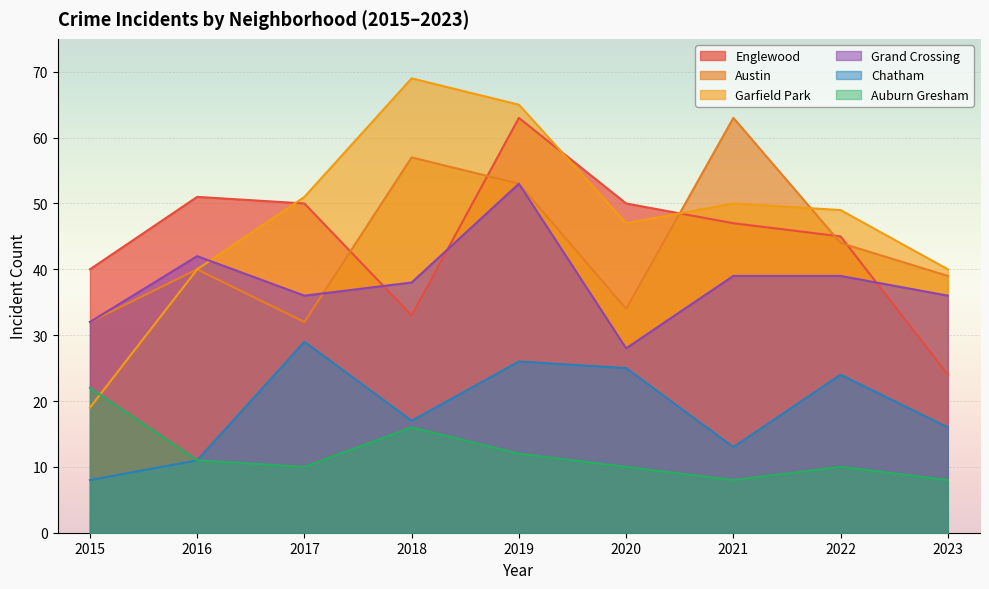

The Grand Crossing series shows 10 at 2022. True or false?

False